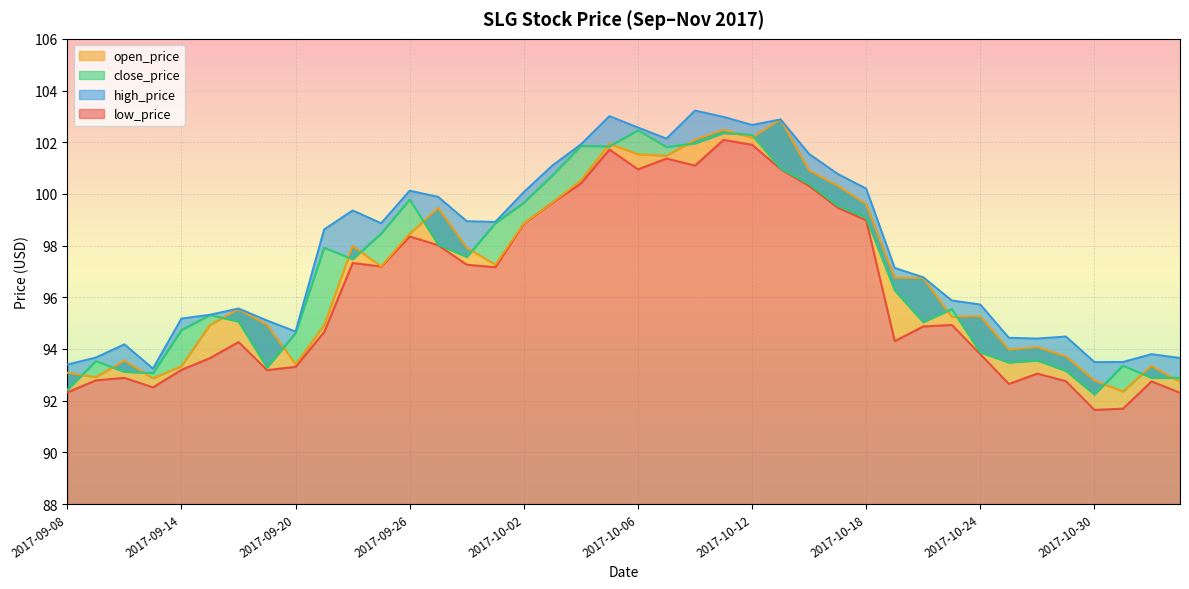

Reading left to right, what are all the values shown in this chart?

low_price: 2017-09-08=92.3	2017-09-11=92.8	2017-09-12=92.9	2017-09-13=92.5	2017-09-14=93.2	2017-09-15=93.6	2017-09-18=94.3	2017-09-19=93.2	2017-09-20=93.3	2017-09-21=94.7	2017-09-22=97.3	2017-09-25=97.2	2017-09-26=98.4	2017-09-27=98.0	2017-09-28=97.3	2017-09-29=97.2	2017-10-02=98.9	2017-10-03=99.7	2017-10-04=100.4	2017-10-05=101.7	2017-10-06=101.0	2017-10-09=101.4	2017-10-10=101.1	2017-10-11=102.1	2017-10-12=101.9	2017-10-13=101.0	2017-10-16=100.3	2017-10-17=99.5	2017-10-18=99.0	2017-10-19=94.3	2017-10-20=94.9	2017-10-23=94.9	2017-10-24=93.8	2017-10-25=92.6	2017-10-26=93.0	2017-10-27=92.8	2017-10-30=91.6	2017-10-31=91.7	2017-11-01=92.7	2017-11-02=92.3
open_price: 2017-09-08=93.1	2017-09-11=92.9	2017-09-12=93.6	2017-09-13=92.9	2017-09-14=93.3	2017-09-15=94.9	2017-09-18=95.5	2017-09-19=94.9	2017-09-20=93.4	2017-09-21=94.9	2017-09-22=98.0	2017-09-25=97.2	2017-09-26=98.5	2017-09-27=99.5	2017-09-28=97.9	2017-09-29=97.3	2017-10-02=98.9	2017-10-03=99.7	2017-10-04=100.5	2017-10-05=101.9	2017-10-06=101.5	2017-10-09=101.5	2017-10-10=102.1	2017-10-11=102.5	2017-10-12=102.2	2017-10-13=102.9	2017-10-16=100.9	2017-10-17=100.3	2017-10-18=99.6	2017-10-19=96.8	2017-10-20=96.7	2017-10-23=95.2	2017-10-24=95.3	2017-10-25=94.0	2017-10-26=94.1	2017-10-27=93.7	2017-10-30=92.8	2017-10-31=92.4	2017-11-01=93.3	2017-11-02=92.7
close_price: 2017-09-08=92.4	2017-09-11=93.5	2017-09-12=93.1	2017-09-13=93.1	2017-09-14=94.7	2017-09-15=95.3	2017-09-18=95.1	2017-09-19=93.3	2017-09-20=94.6	2017-09-21=97.9	2017-09-22=97.5	2017-09-25=98.5	2017-09-26=99.8	2017-09-27=98.0	2017-09-28=97.6	2017-09-29=98.9	2017-10-02=99.7	2017-10-03=100.7	2017-10-04=101.9	2017-10-05=101.8	2017-10-06=102.5	2017-10-09=101.8	2017-10-10=102.0	2017-10-11=102.4	2017-10-12=102.3	2017-10-13=101.0	2017-10-16=100.4	2017-10-17=99.5	2017-10-18=99.1	2017-10-19=96.3	2017-10-20=95.0	2017-10-23=95.5	2017-10-24=93.9	2017-10-25=93.5	2017-10-26=93.6	2017-10-27=93.2	2017-10-30=92.2	2017-10-31=93.4	2017-11-01=92.9	2017-11-02=92.9
high_price: 2017-09-08=93.4	2017-09-11=93.7	2017-09-12=94.2	2017-09-13=93.2	2017-09-14=95.2	2017-09-15=95.3	2017-09-18=95.6	2017-09-19=95.1	2017-09-20=94.7	2017-09-21=98.6	2017-09-22=99.4	2017-09-25=98.9	2017-09-26=100.1	2017-09-27=99.9	2017-09-28=98.9	2017-09-29=98.9	2017-10-02=100.1	2017-10-03=101.1	2017-10-04=101.9	2017-10-05=103.0	2017-10-06=102.6	2017-10-09=102.1	2017-10-10=103.2	2017-10-11=103.0	2017-10-12=102.7	2017-10-13=102.9	2017-10-16=101.5	2017-10-17=100.8	2017-10-18=100.2	2017-10-19=97.1	2017-10-20=96.8	2017-10-23=95.9	2017-10-24=95.7	2017-10-25=94.4	2017-10-26=94.4	2017-10-27=94.5	2017-10-30=93.5	2017-10-31=93.5	2017-11-01=93.8	2017-11-02=93.7